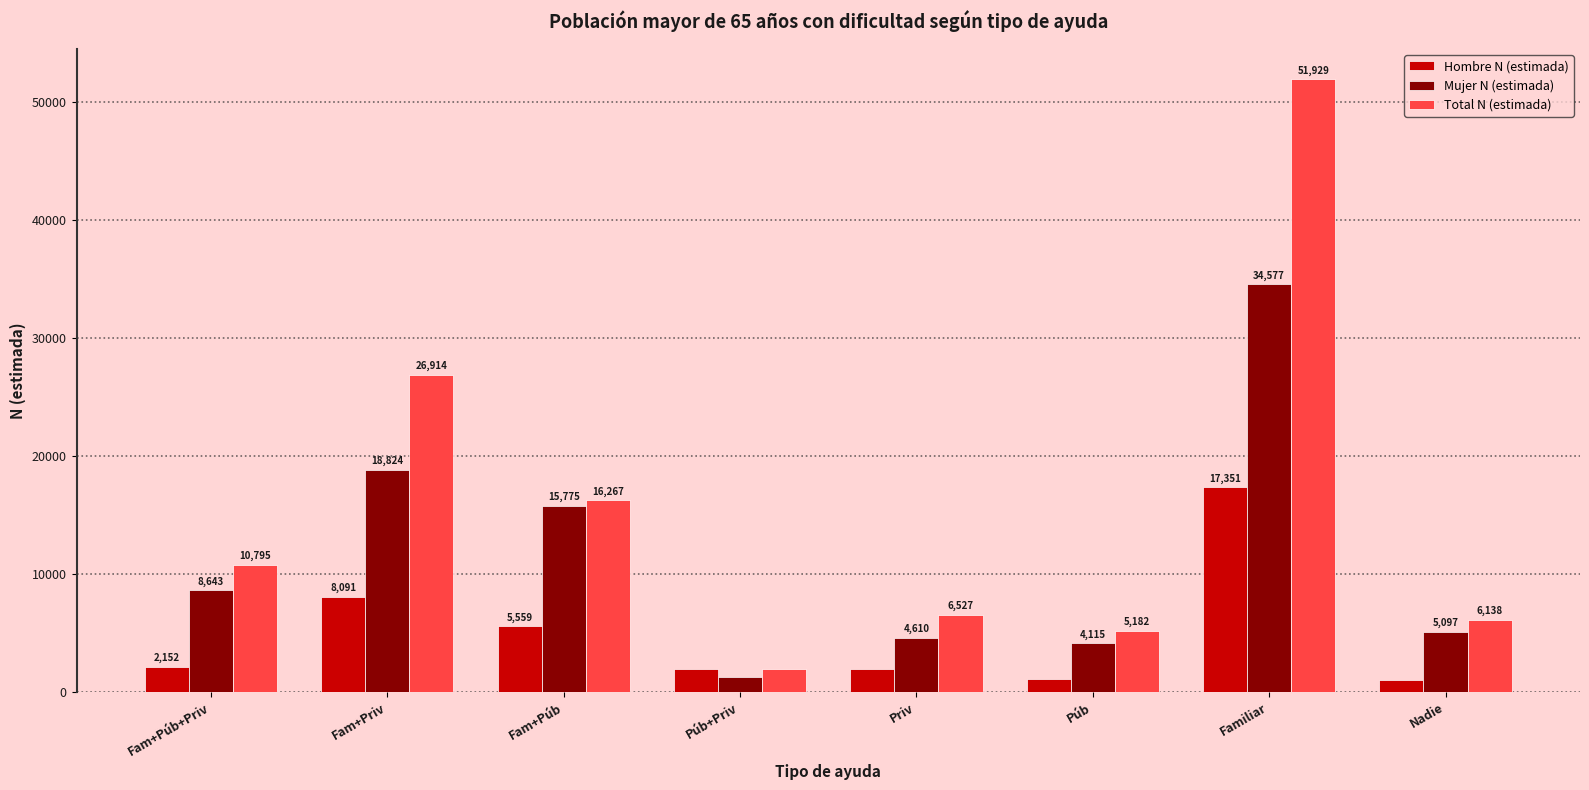

Rank the series by their maximum value, from highest to lowest.

Total N (estimada), Mujer N (estimada), Hombre N (estimada)